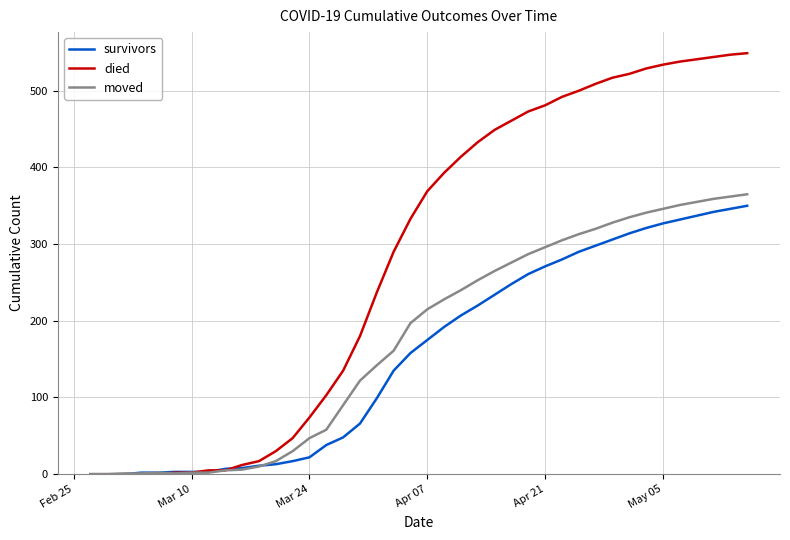

Which series has the largest total across all categories?

died